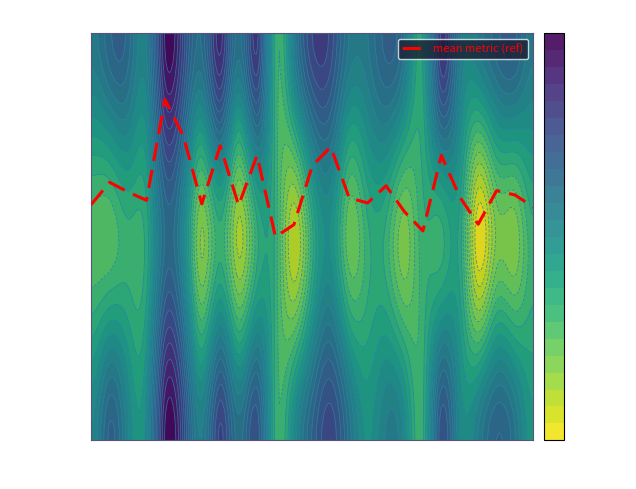

What is the average value?

1.2